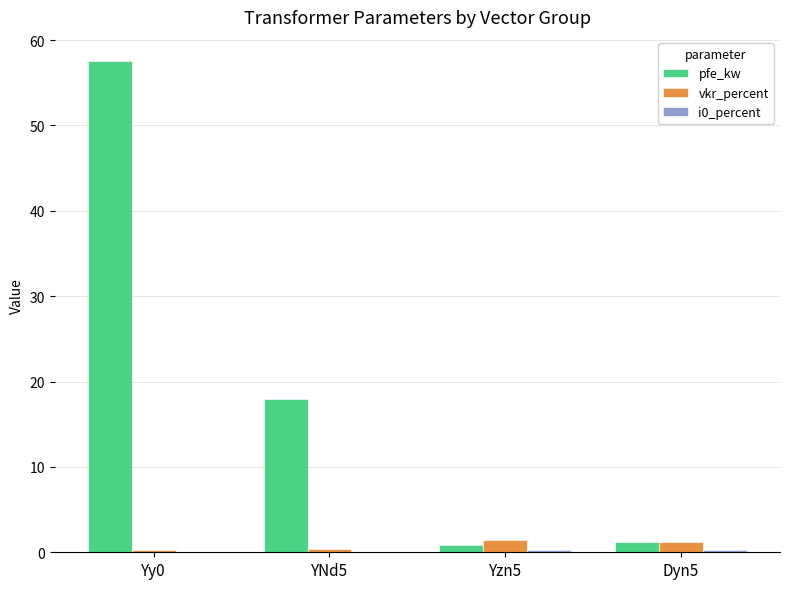

What is the sum of all vkr_percent values?

3.3